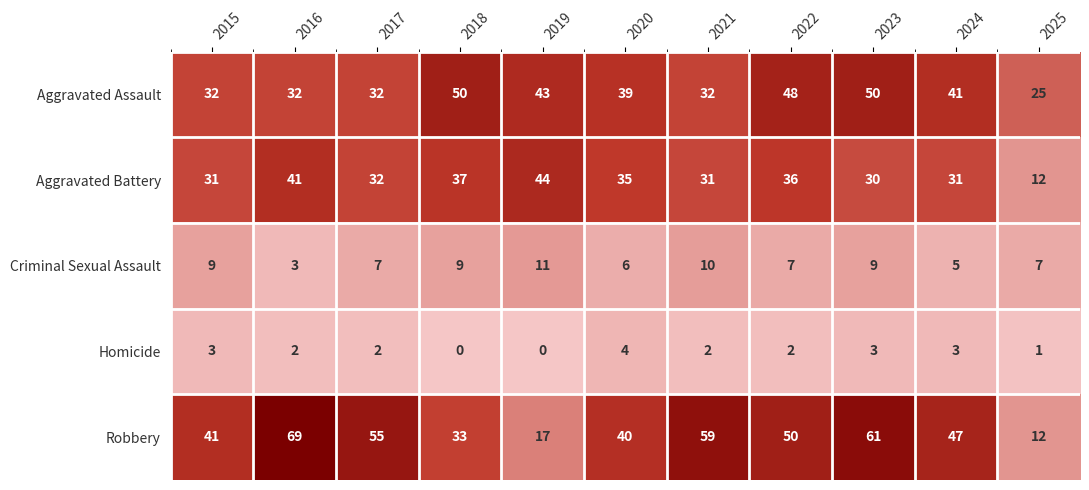

At which category is the sum across all series the highest?

2023